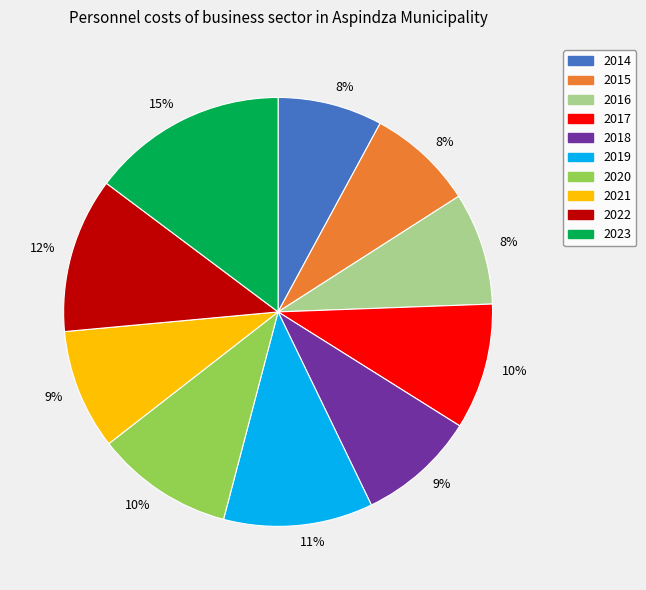

To the nearest percent, what is the average slice percentage?

10%